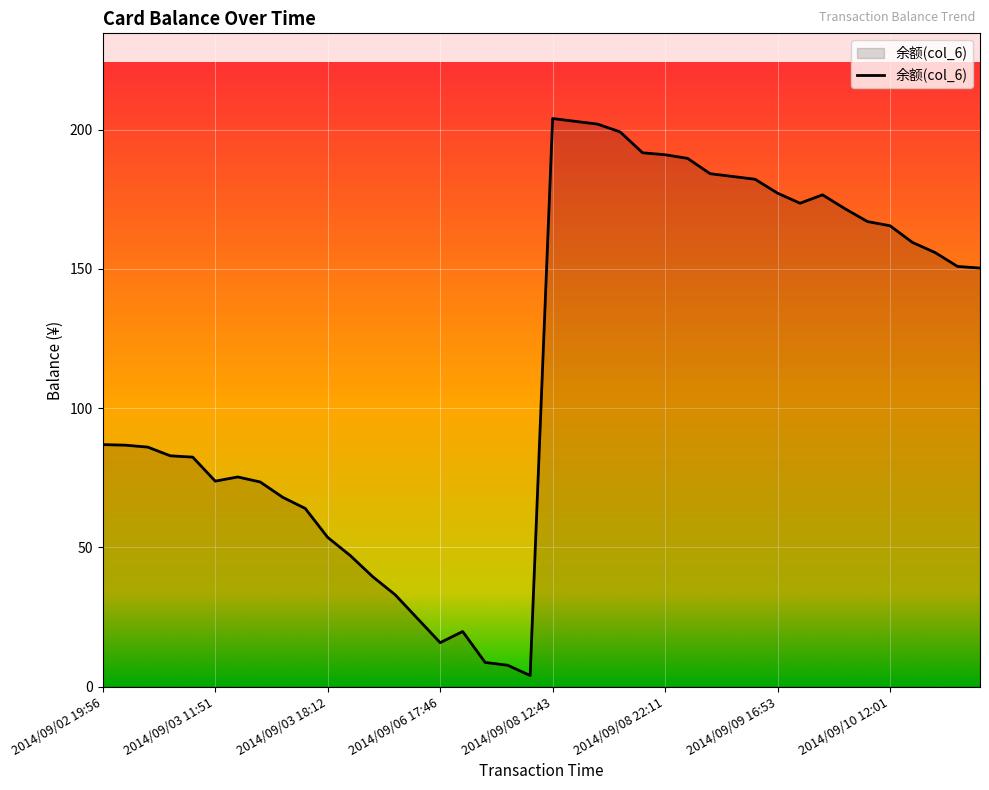

What is the greatest value displayed?

204.0